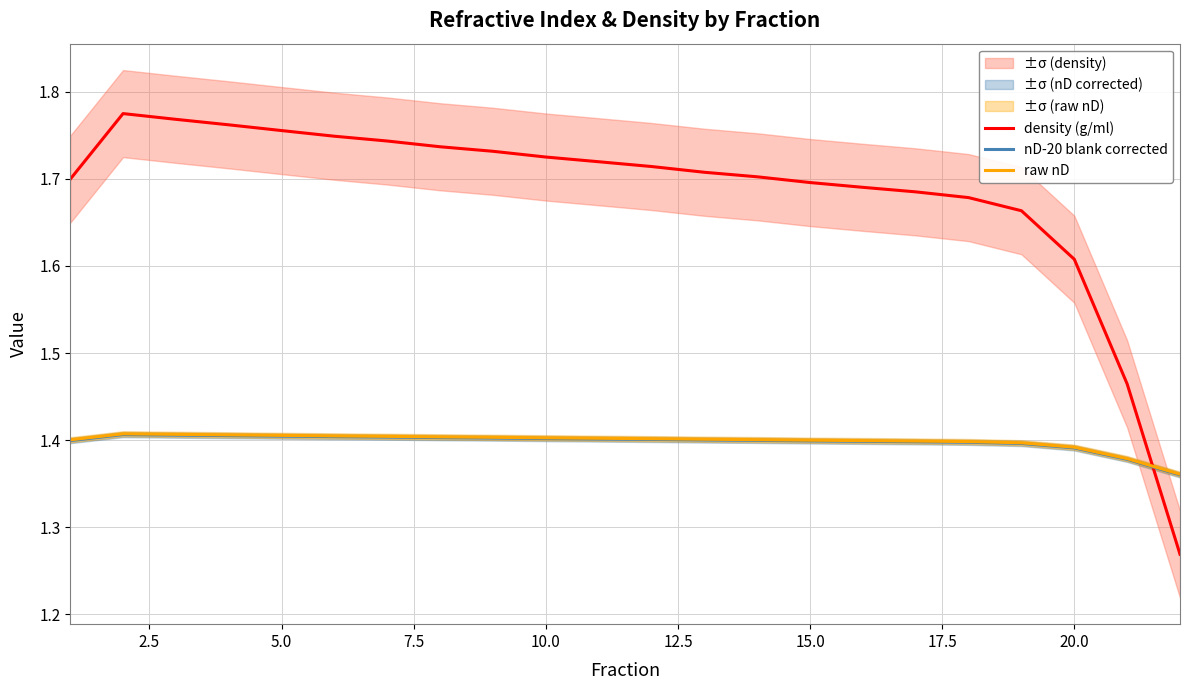

True or false: raw nD and nD-20 blank corrected intersect in this chart.

False